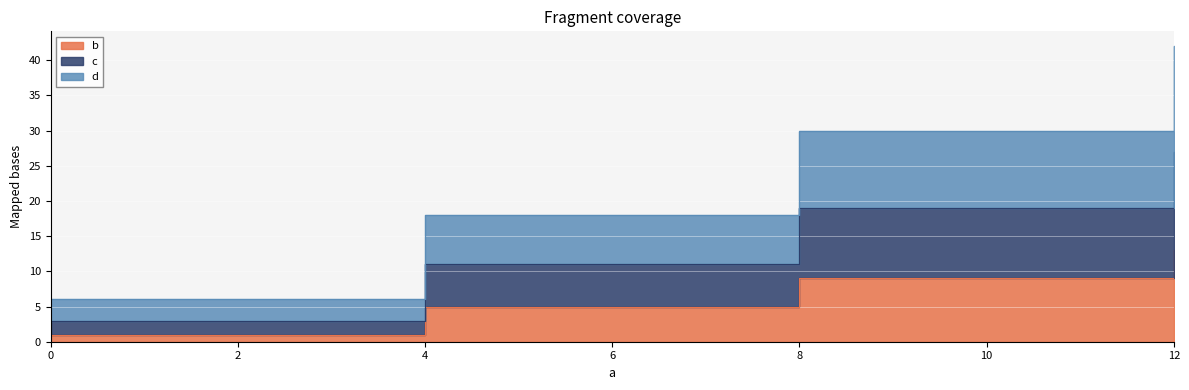

What is the difference between the highest and lowest values at 0?

5